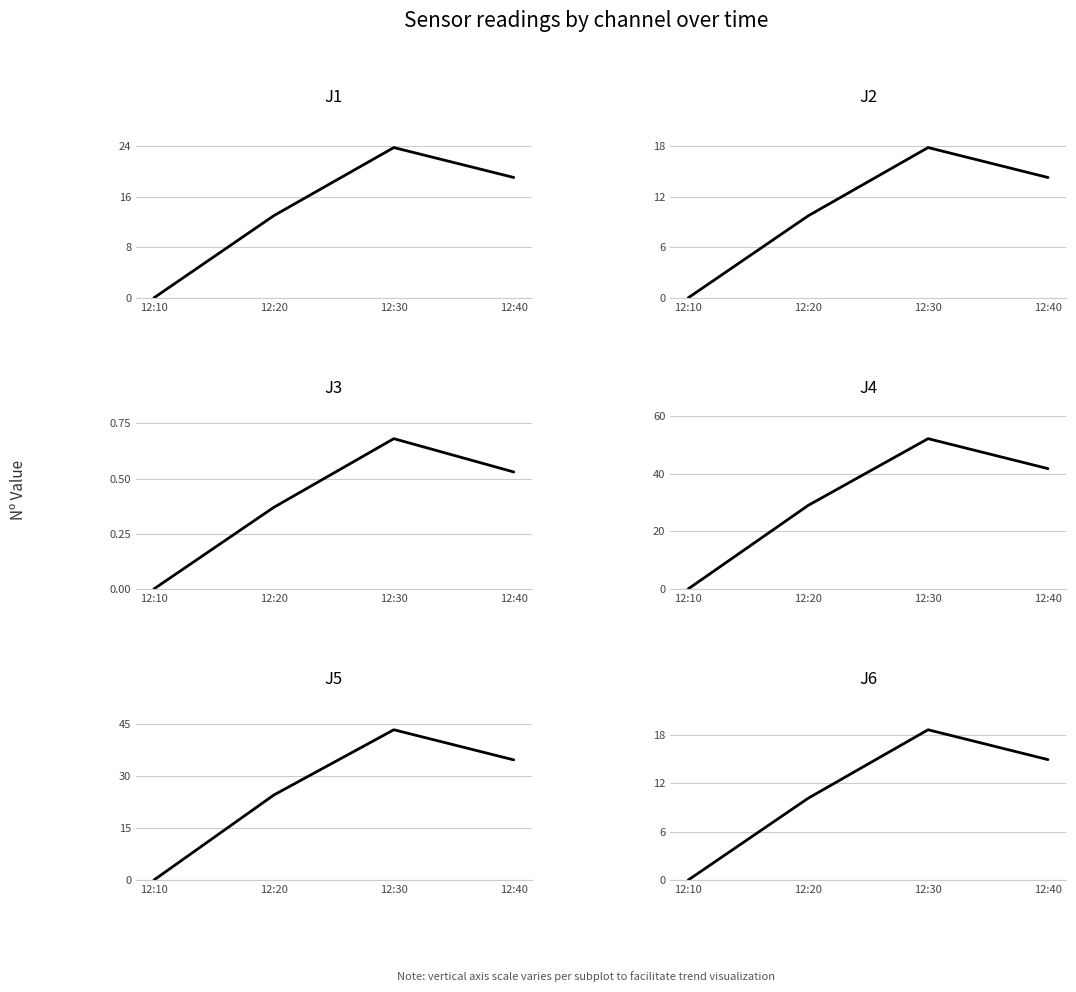

Count the J3 values in the range 0 to 1.

4